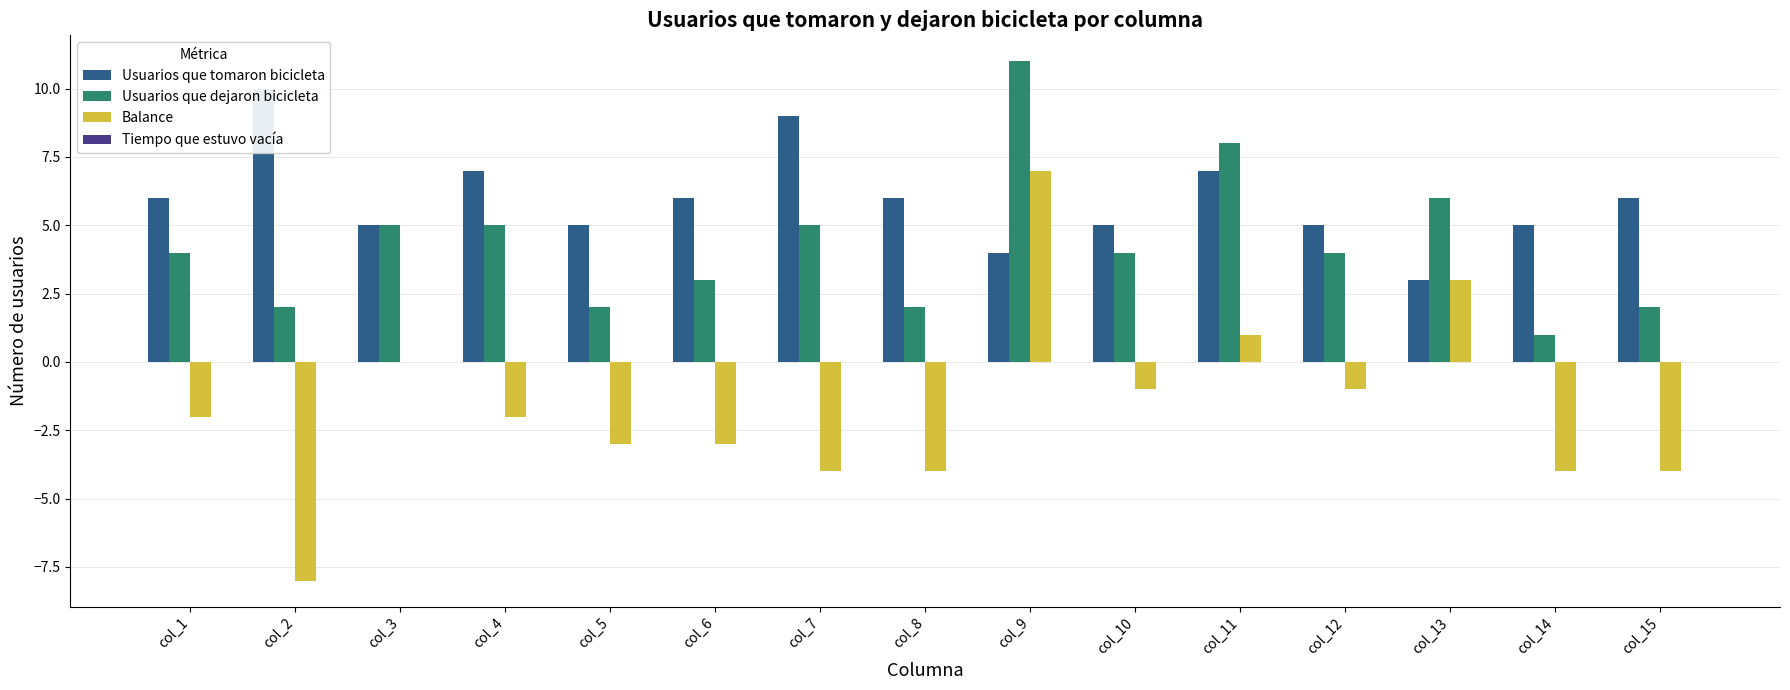

Rank the series by their maximum value, from lowest to highest.

Tiempo que estuvo vacía, Balance, Usuarios que tomaron bicicleta, Usuarios que dejaron bicicleta